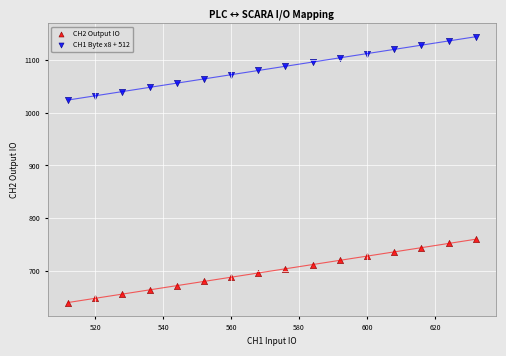

Which series reaches the minimum Y coordinate?

CH2 Output IO